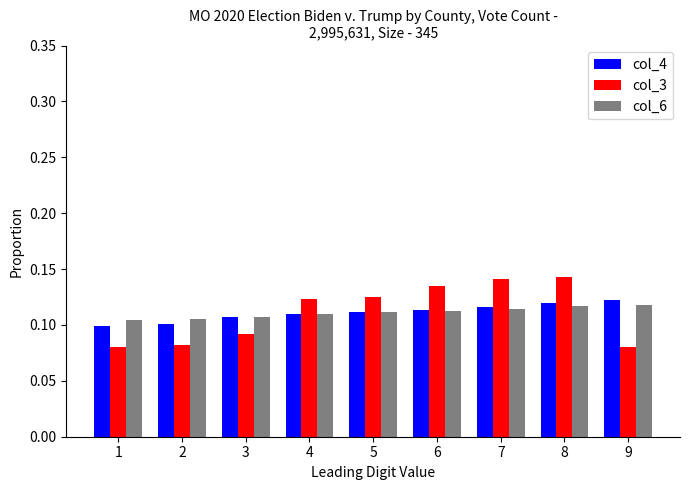

What is the sum of all col_3 values?

1.0